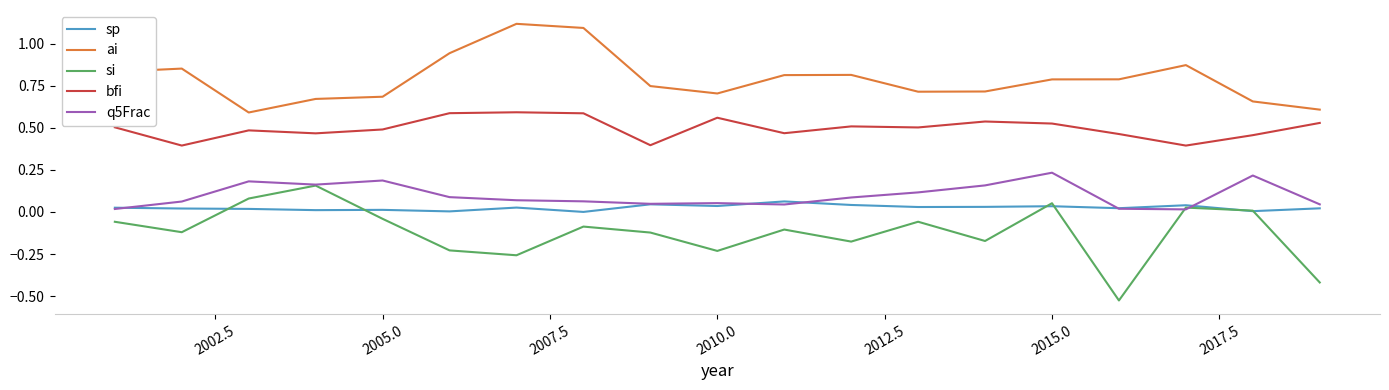

Which series has the largest range (max minus min)?

si